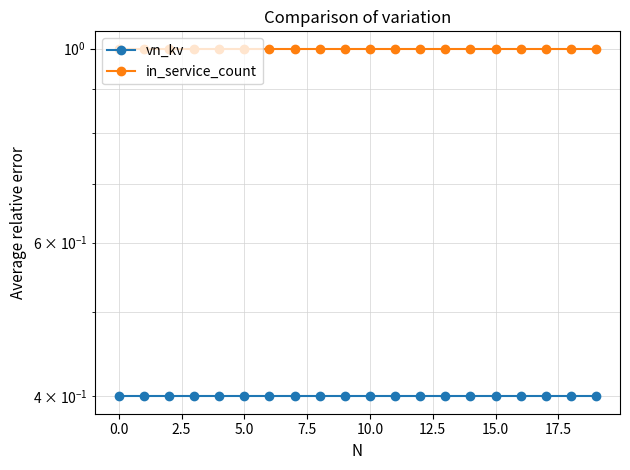

What is the value of the vn_kv point at the 19th from the left?

0.4